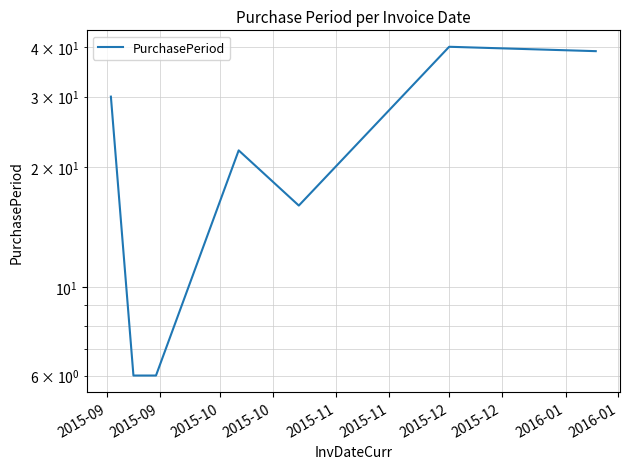

Which has a higher value, 2015-09 or 2015-11?

2015-09